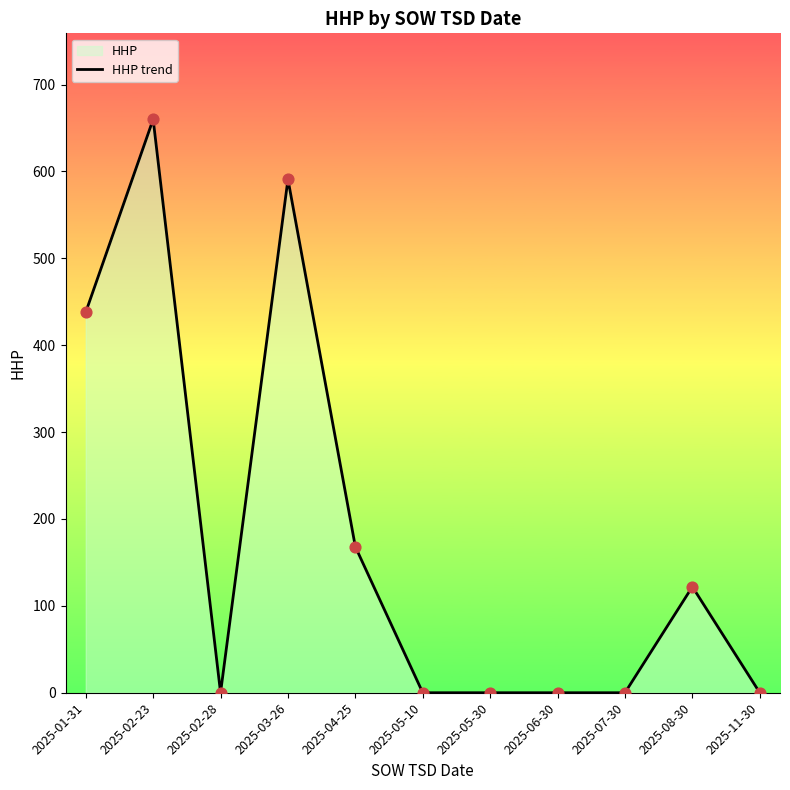

What is the ratio of the value at 2025-01-31 to the value at 2025-02-23?

0.7